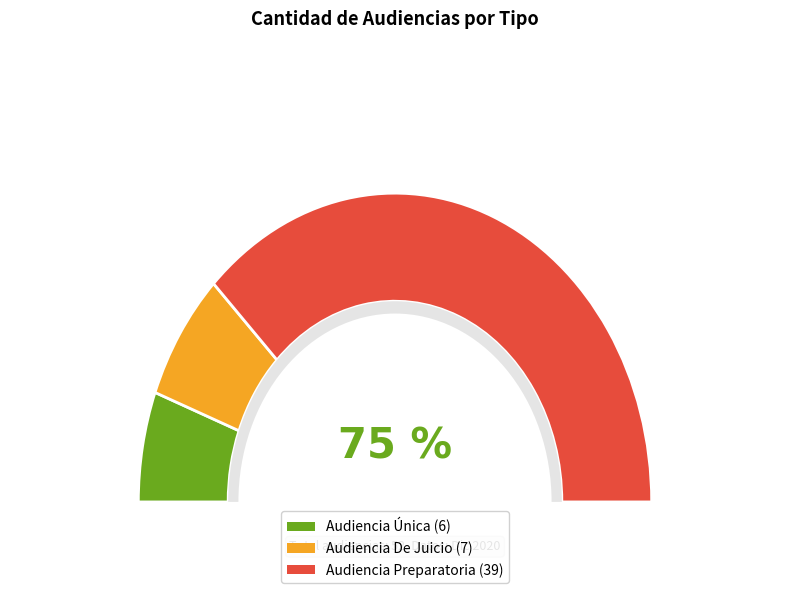

Which has a higher value, Audiencia Preparatoria or Audiencia Única?

Audiencia Preparatoria